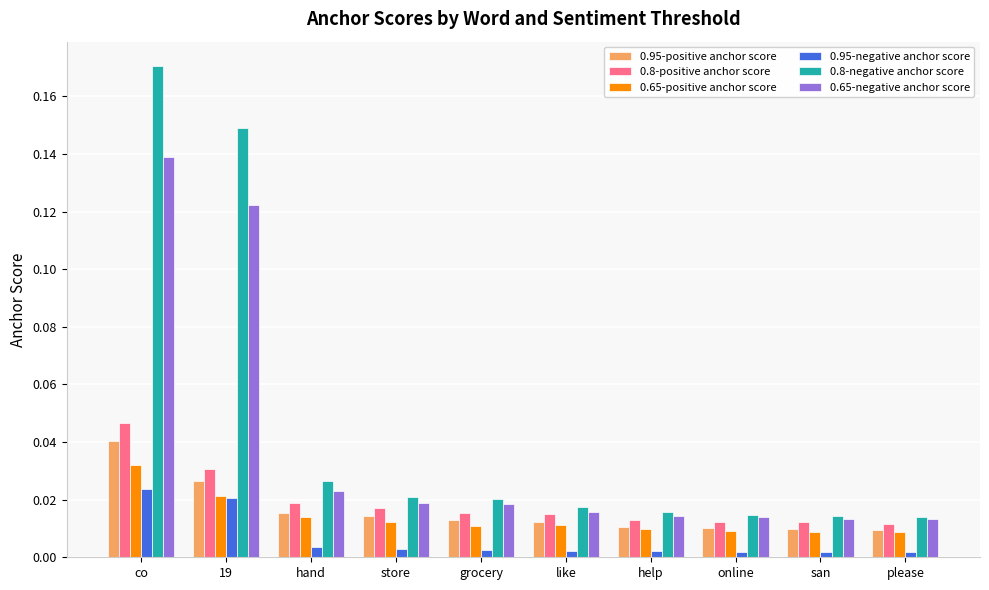

At which category is the sum across all series the highest?

co